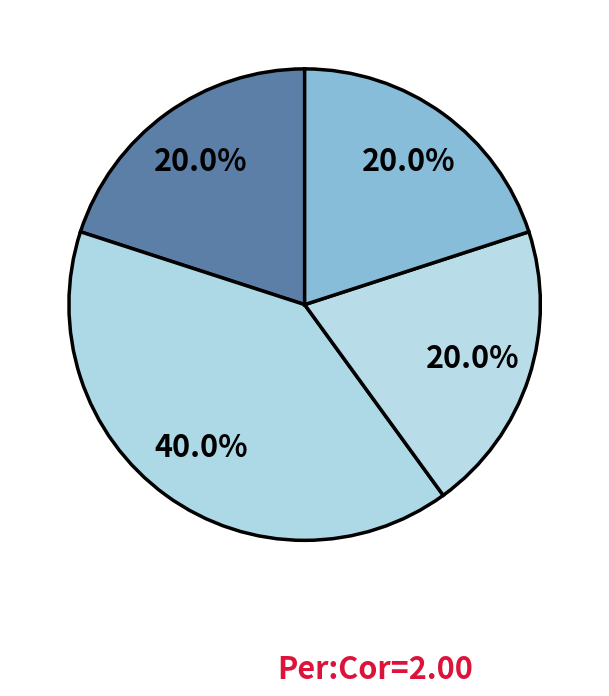

How many slices are in this pie chart?

4